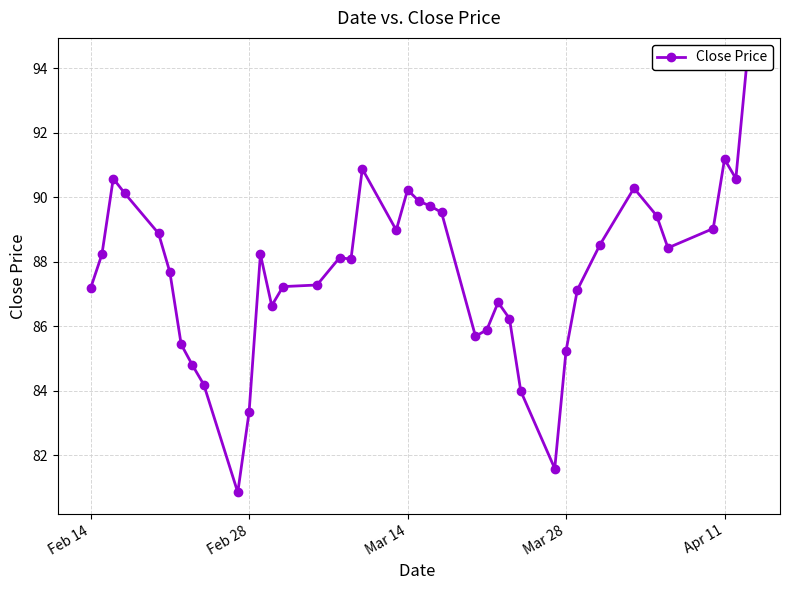

What is the difference between the maximum and second lowest values?

12.7